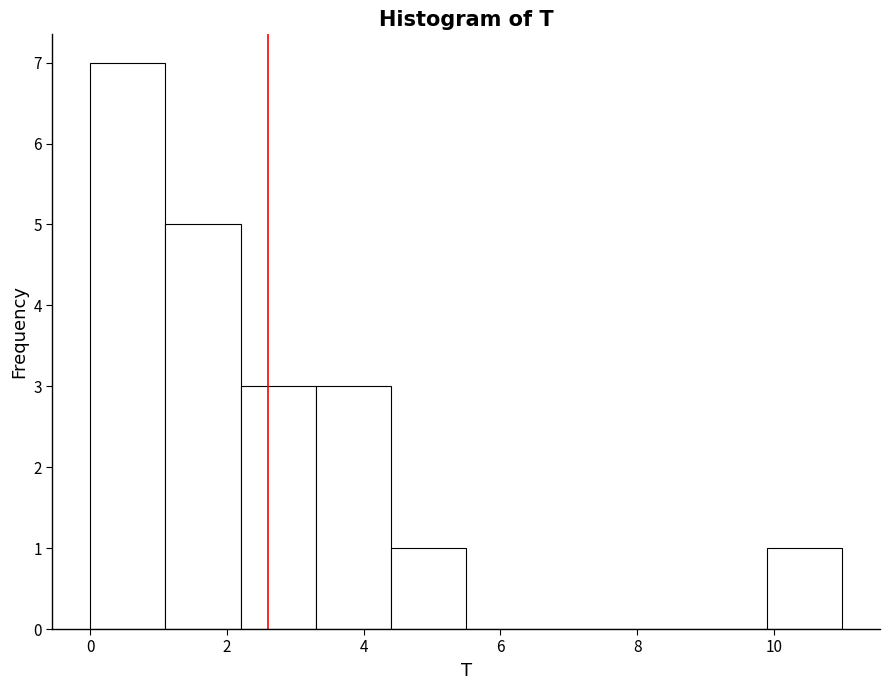

How tall is the bar that spans 1.1 to 2.2 on the x-axis? Neither the bar edges nor the heights are printed on the chart, so give them approximately, as read against the axes.

5